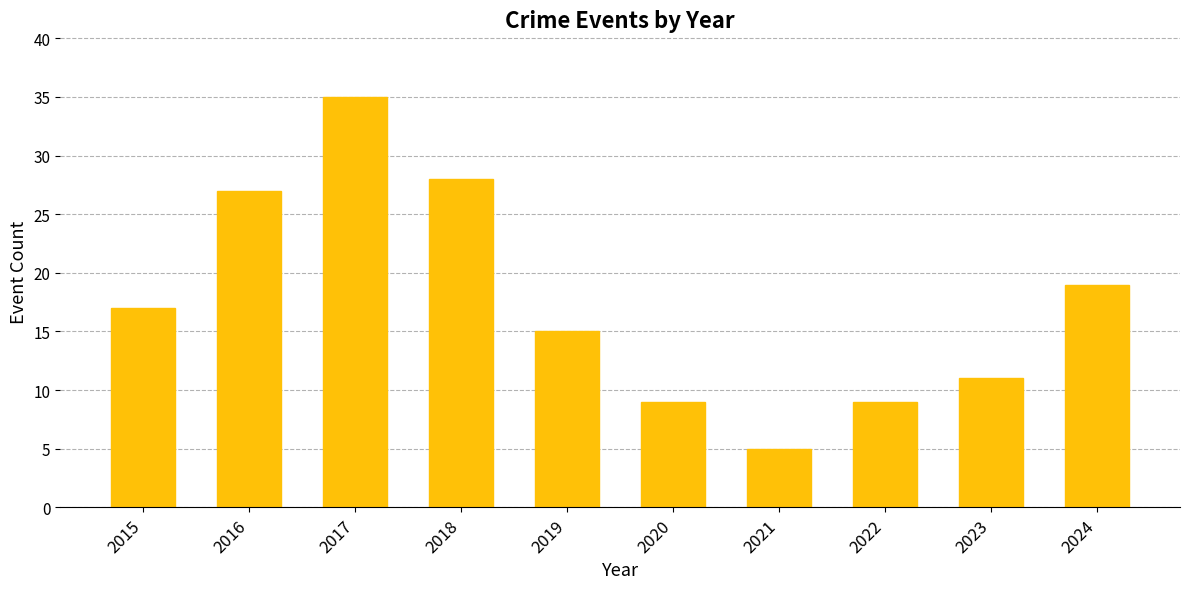

Is it true that the value at 2024 is 6?

False